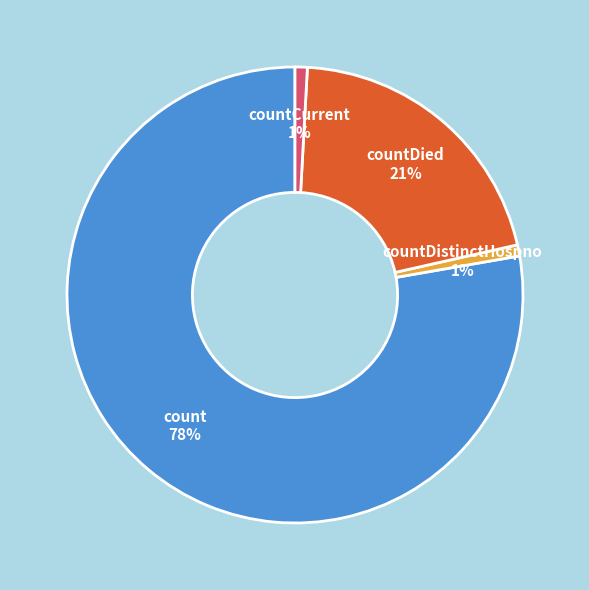

What is the ratio of the value at countDied 21% to the value at count 78%?

0.3